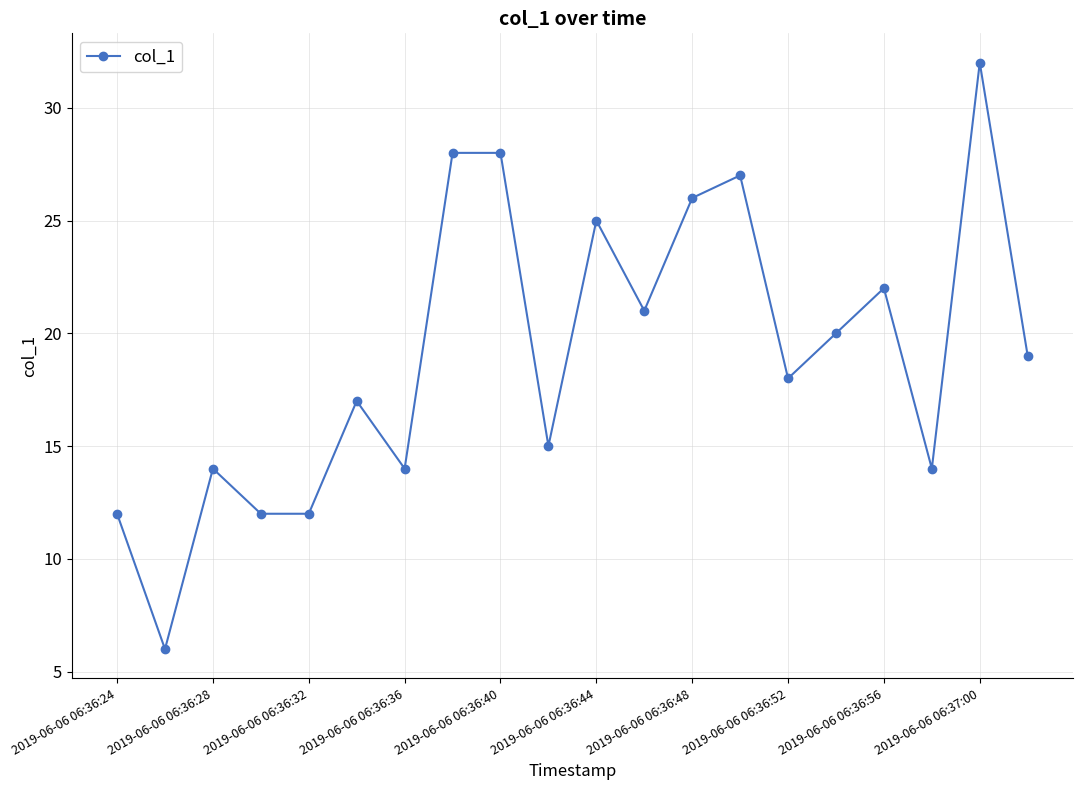

What is the greatest value displayed?

32